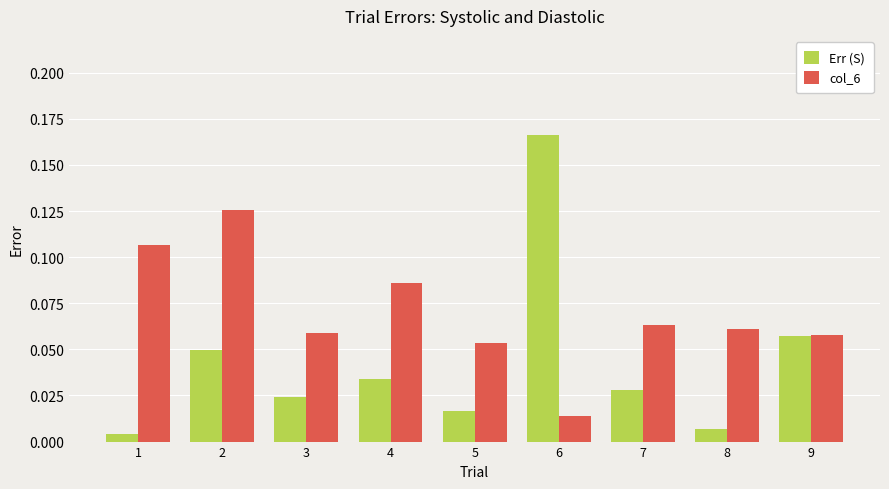

At how many categories does at least one series exceed 0?

9